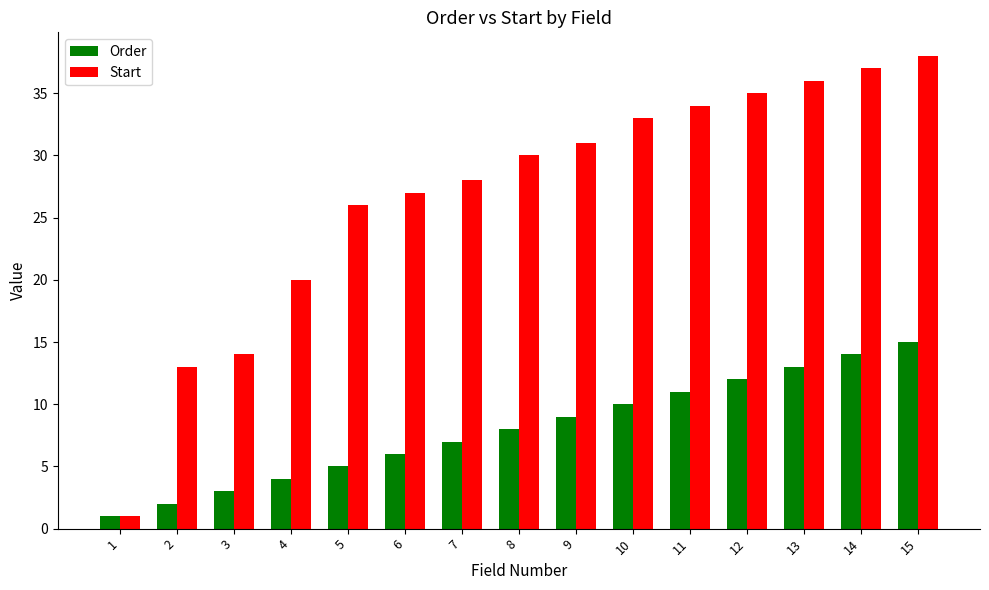

Reading right to left, list all the values displayed in this chart.

Order: 15	14	13	12	11	10	9	8	7	6	5	4	3	2	1
Start: 38	37	36	35	34	33	31	30	28	27	26	20	14	13	1